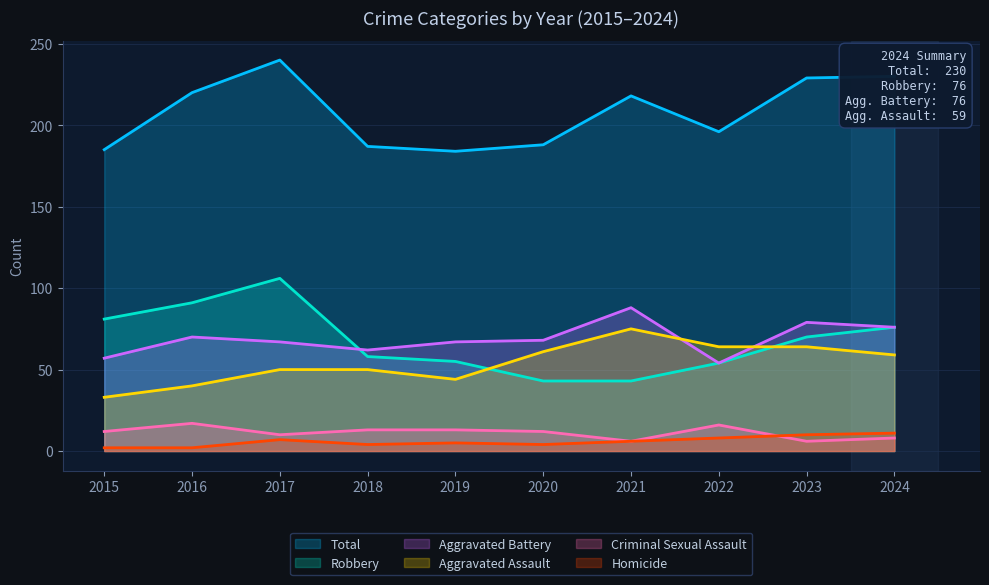

What are all the series names shown in the legend?

Total, Robbery, Aggravated Battery, Aggravated Assault, Criminal Sexual Assault, Homicide